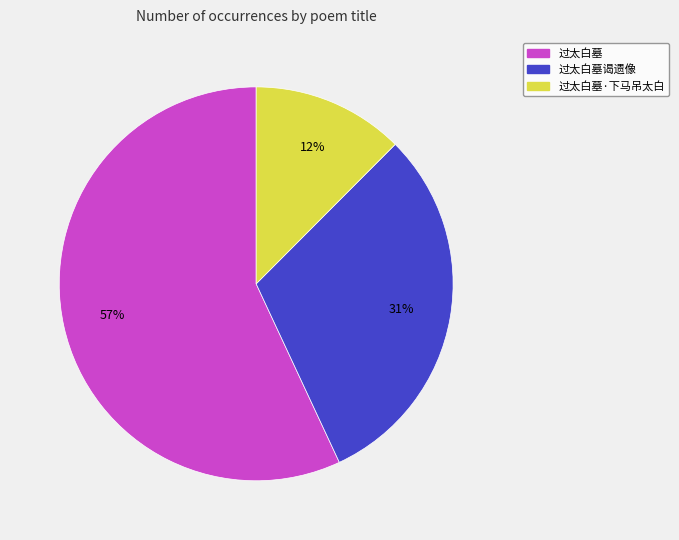

Between 过太白墓 and 过太白墓·下马吊太白, which is larger?

过太白墓